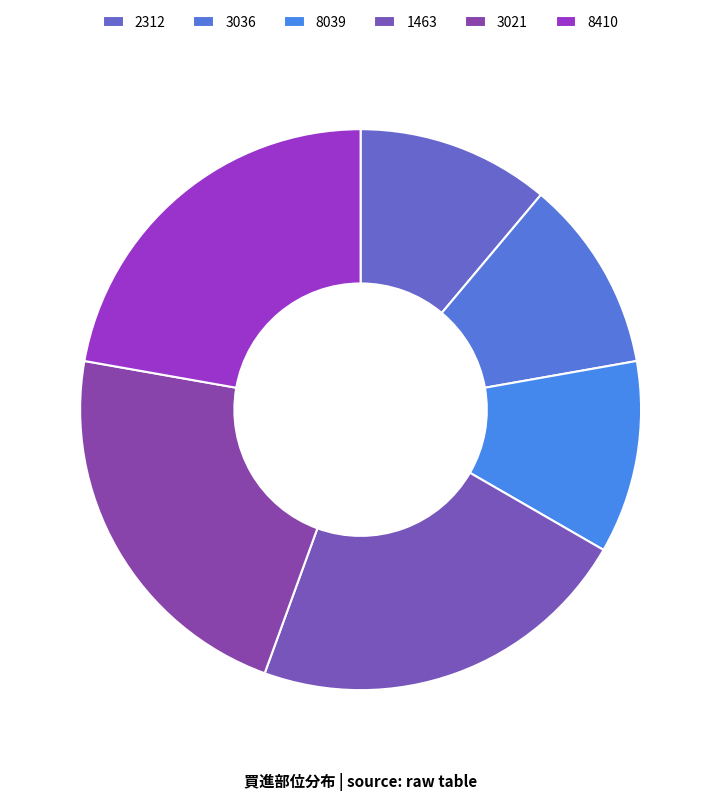

Count the number of slices in the pie.

6